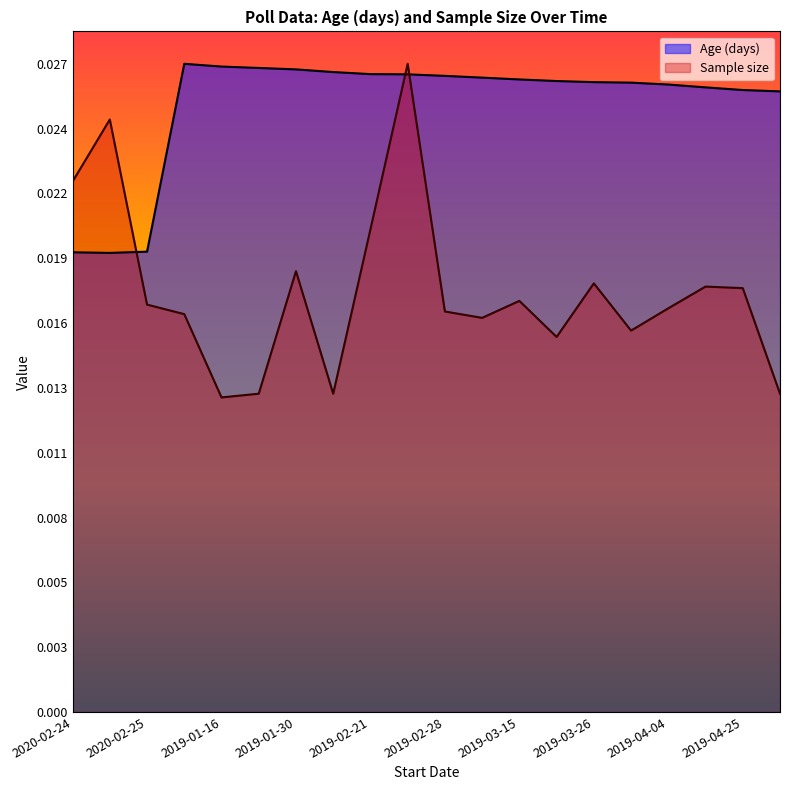

What is the sum of all Age (days) values?

0.5